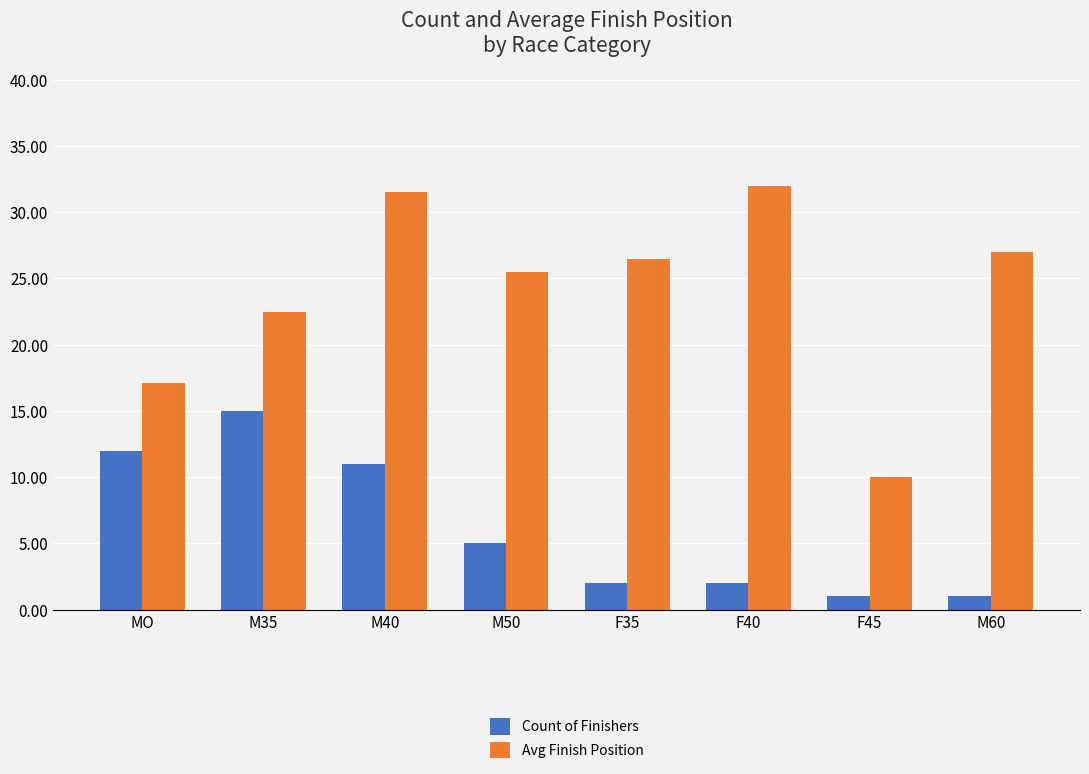

Reading left to right, what are all the values shown in this chart?

Count of Finishers: MO=12.0	M35=15.0	M40=11.0	M50=5.0	F35=2.0	F40=2.0	F45=1.0	M60=1.0
Avg Finish Position: MO=17.1	M35=22.5	M40=31.5	M50=25.5	F35=26.5	F40=32.0	F45=10.0	M60=27.0